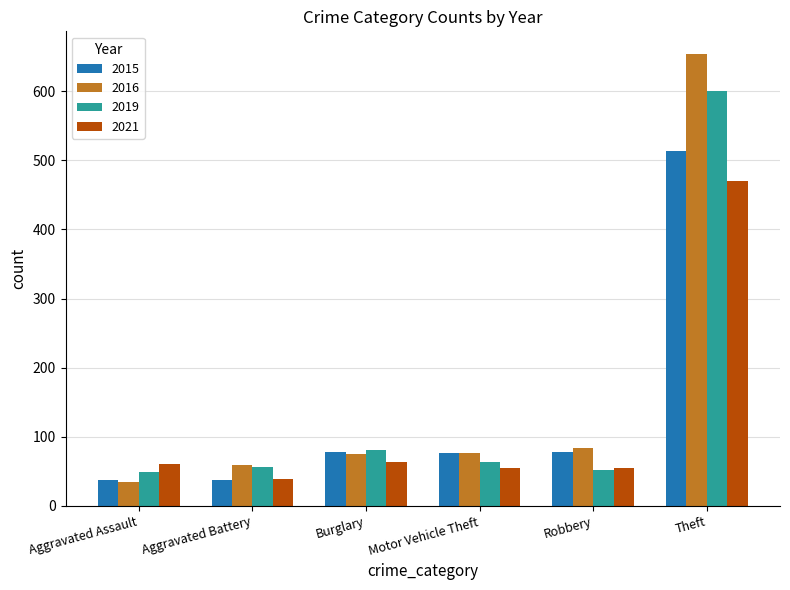

Which series has the largest total across all categories?

2016